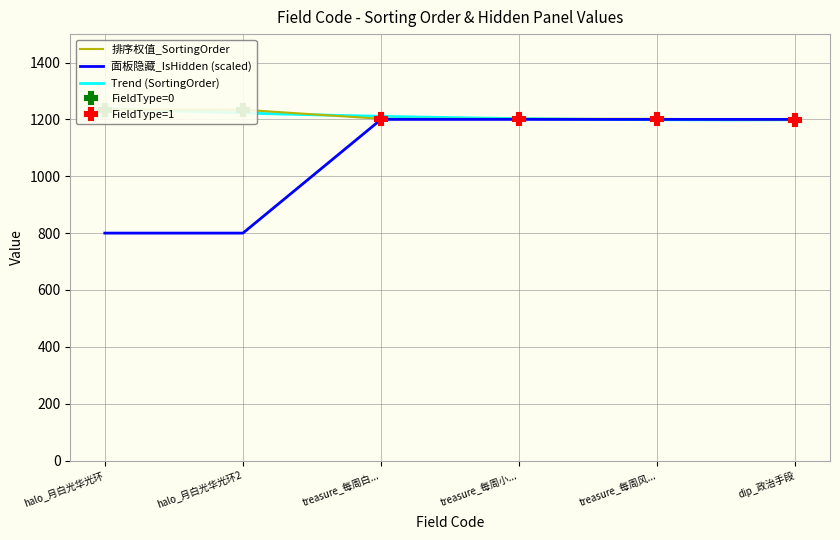

What is the label of the 6th point from the left?

dip_政治手段